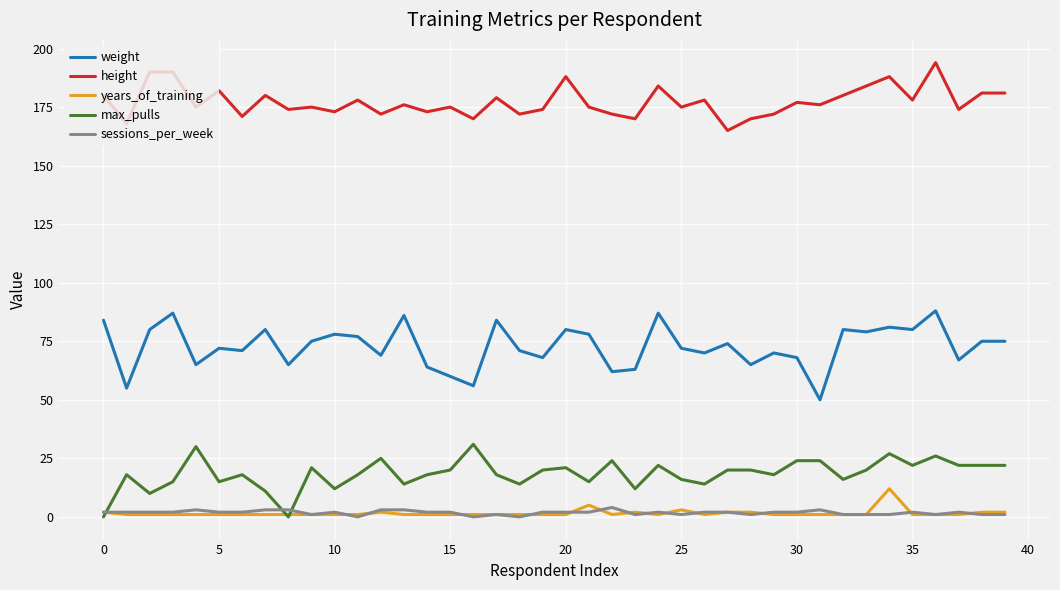

At how many categories does at least one series exceed 154?

40